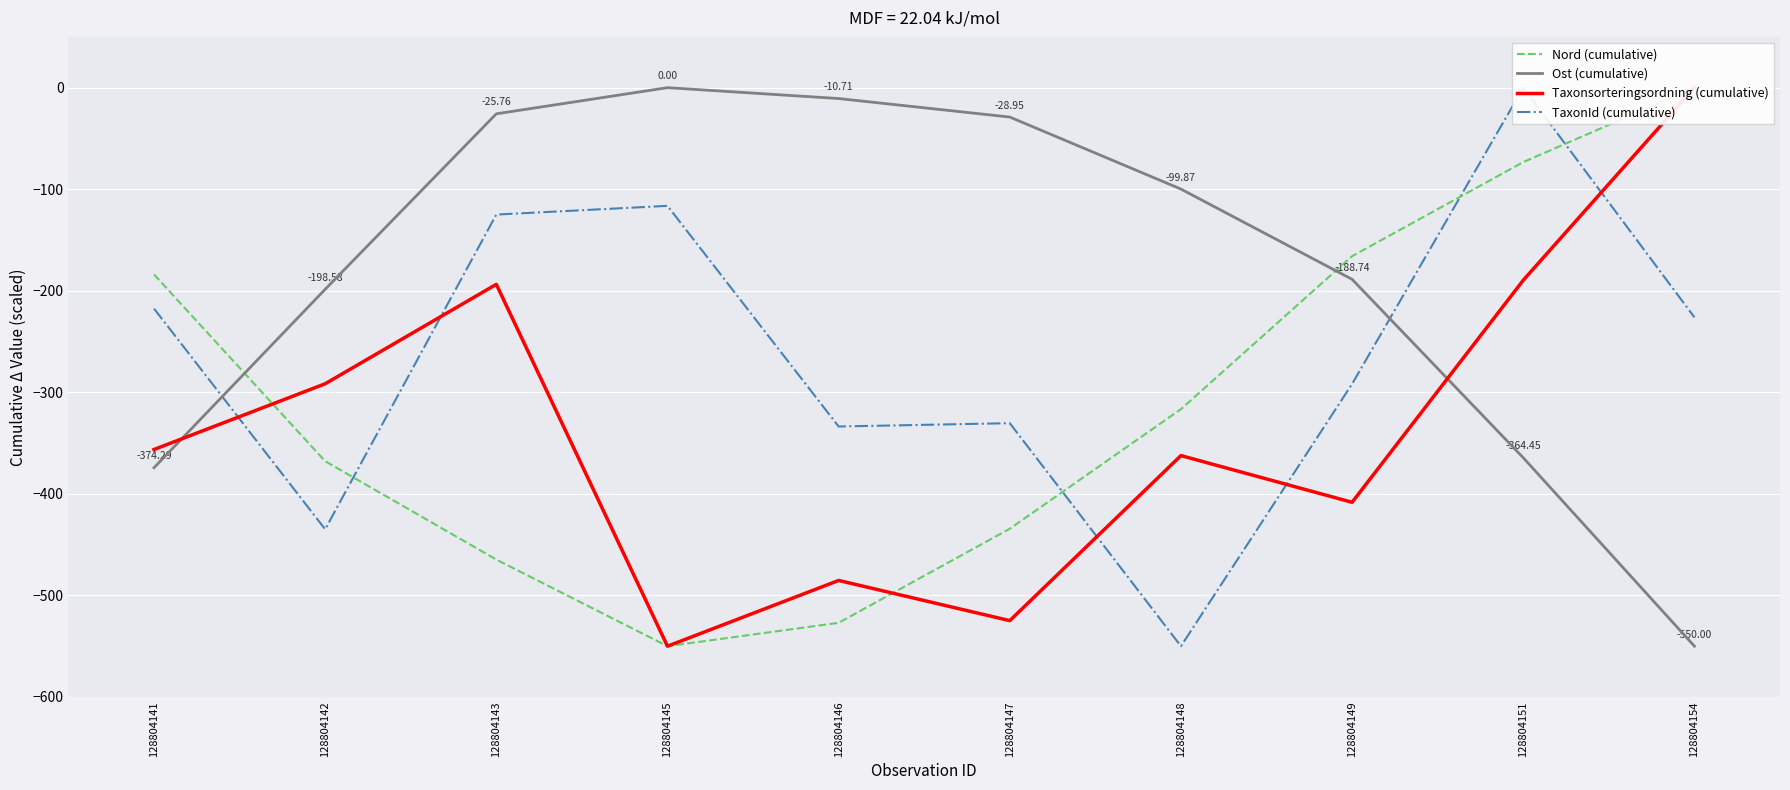

List the series in order of their overall mean, lowest first.

Taxonsorteringsordning (cumulative), Nord (cumulative), TaxonId (cumulative), Ost (cumulative)